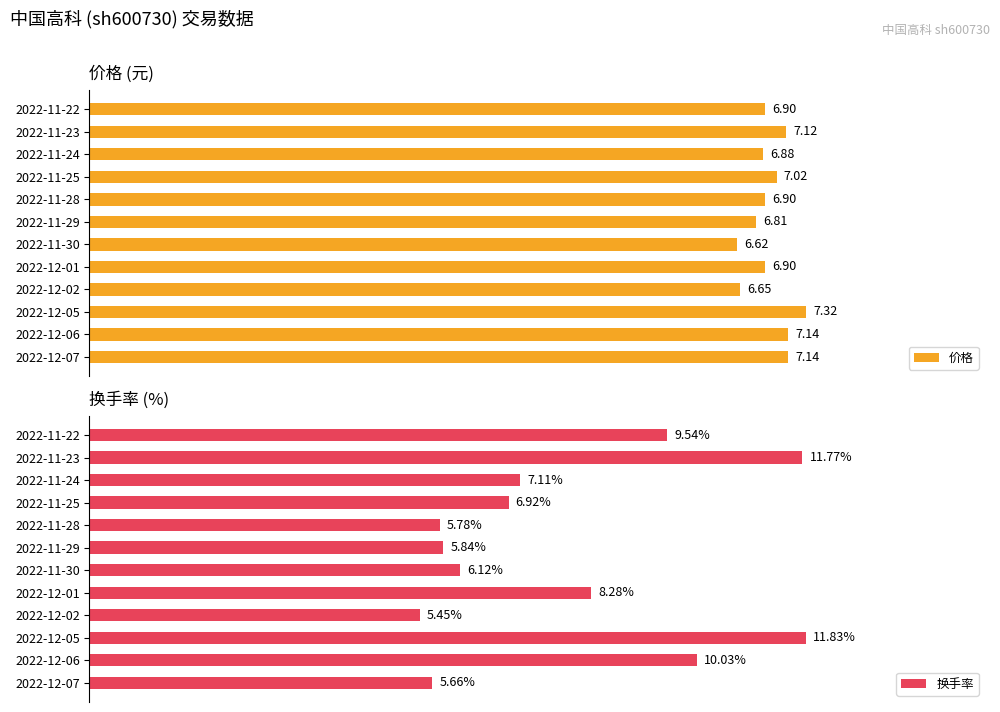

List the labels in order of 换手率 value, largest first.

2022-12-05, 2022-11-23, 2022-12-06, 2022-11-22, 2022-12-01, 2022-11-24, 2022-11-25, 2022-11-30, 2022-11-29, 2022-11-28, 2022-12-07, 2022-12-02